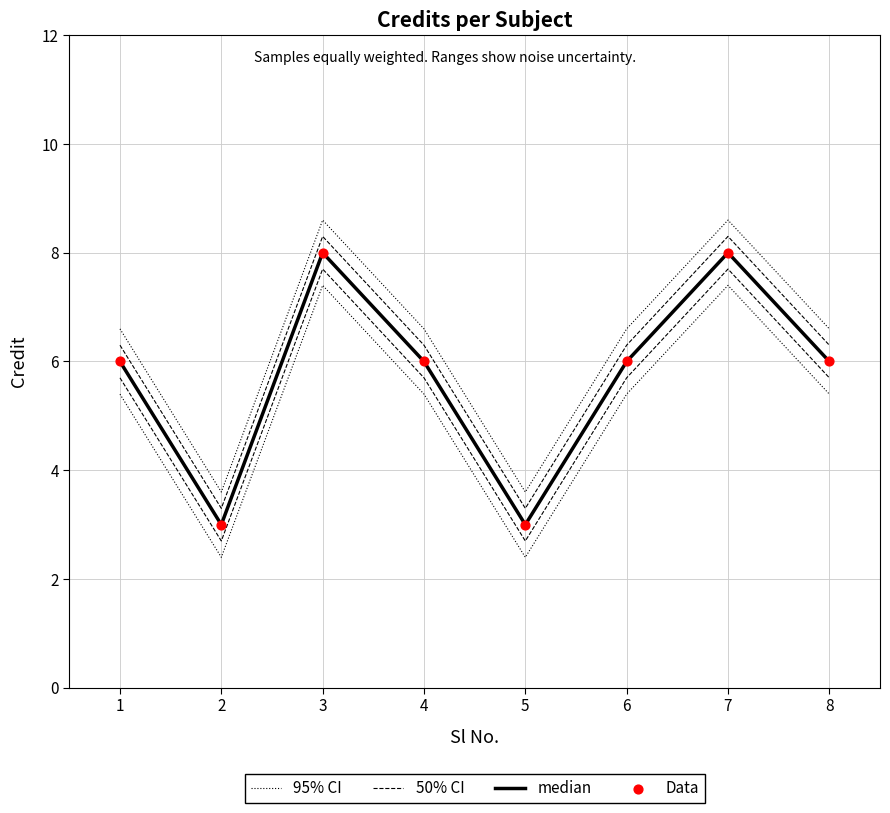

What are all the series names shown in the legend?

95% CI, 50% CI, median, Data